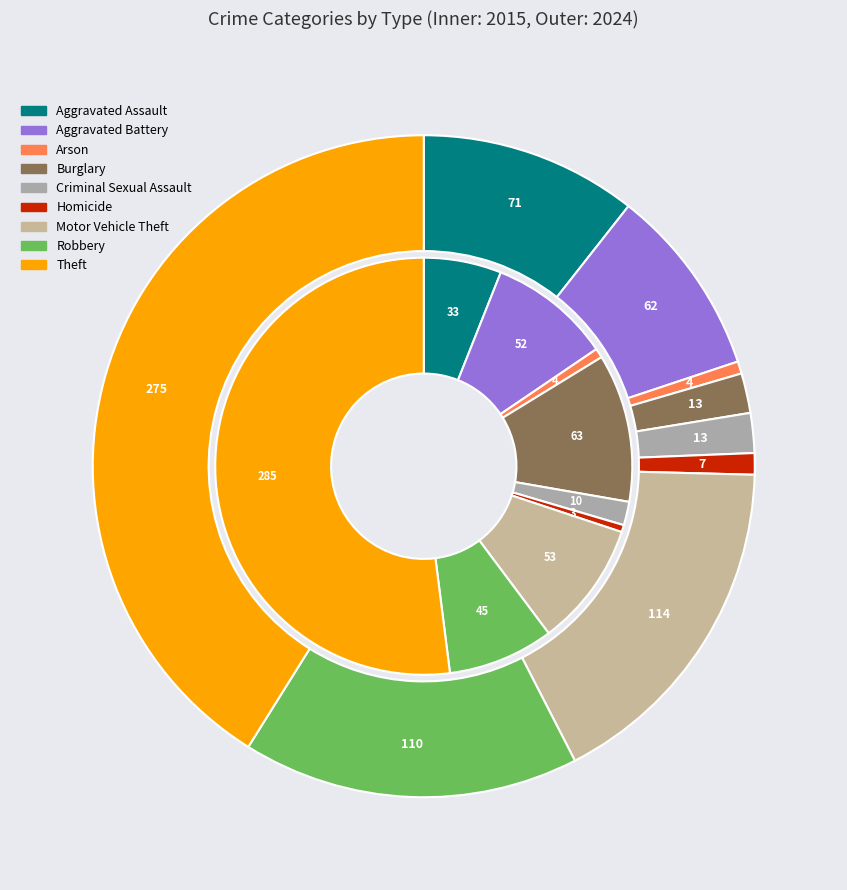

Is the sum of 7 and values_2024 greater than half?

No